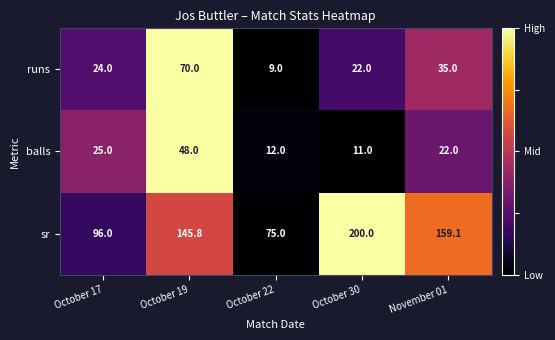

Between October 19 and October 30, which series saw the biggest shift?

sr